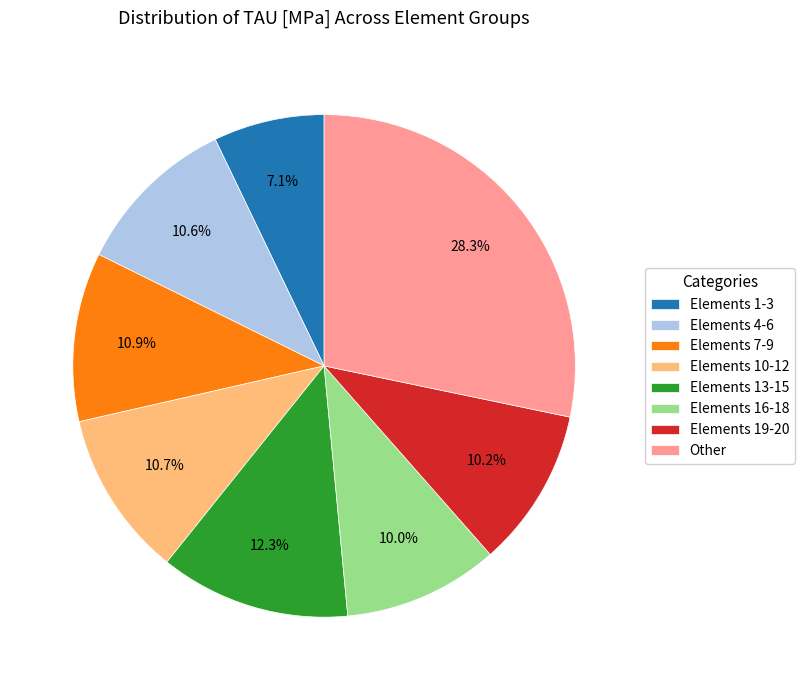

To the nearest percent, what is the difference between the largest and smallest slice percentages?

21%